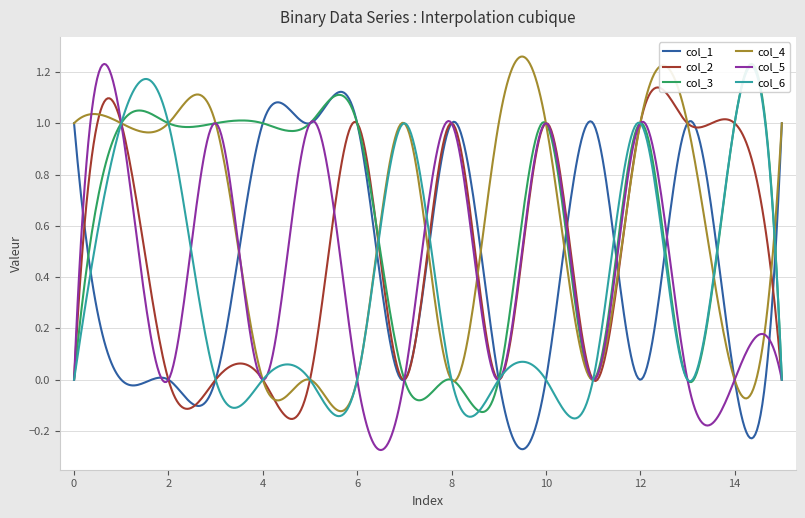

At how many categories does at least one series exceed 0?

16